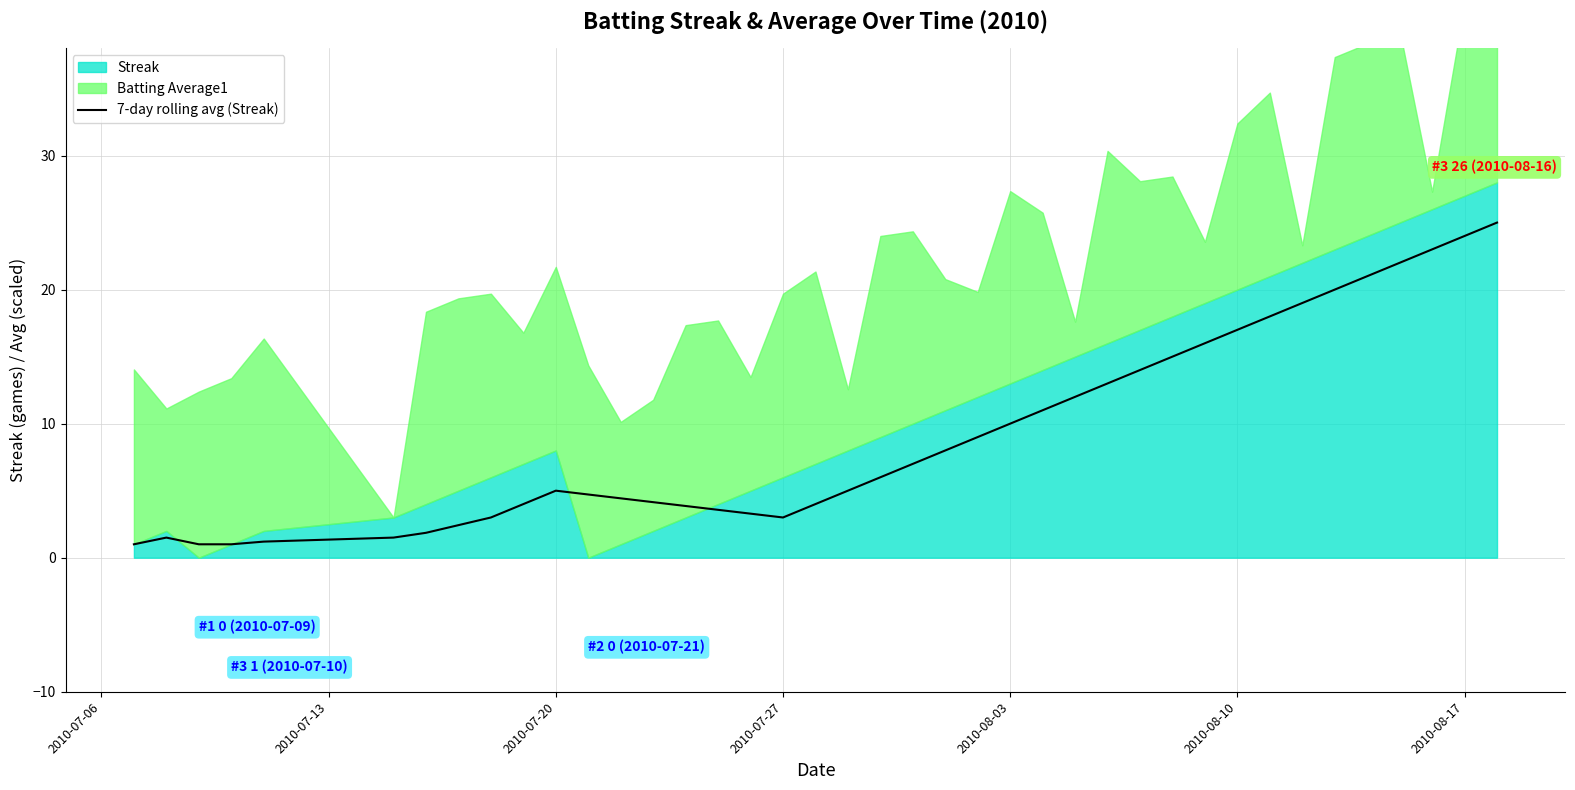

What is the value of the 35th point from the left?

20.0